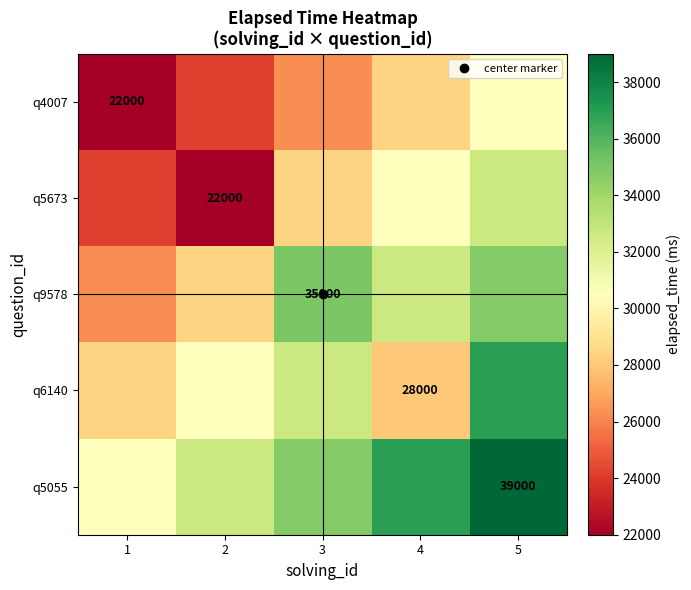

What is the total value across all series at 1?

131250